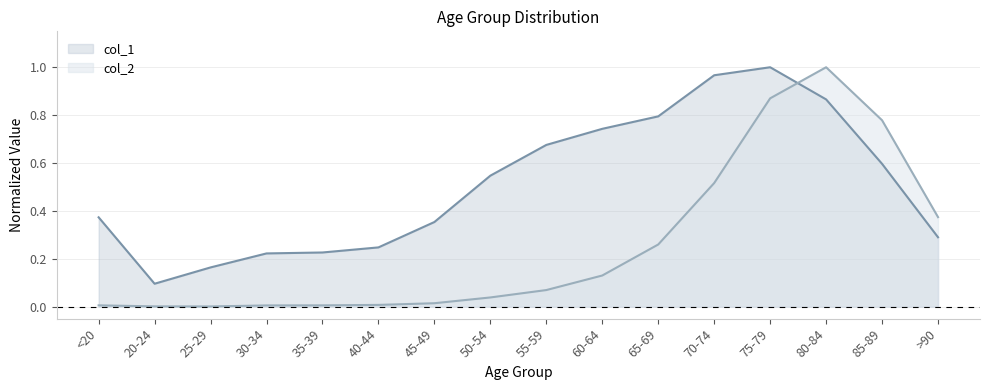

Rank the series by their average value, from lowest to highest.

col_2, col_1